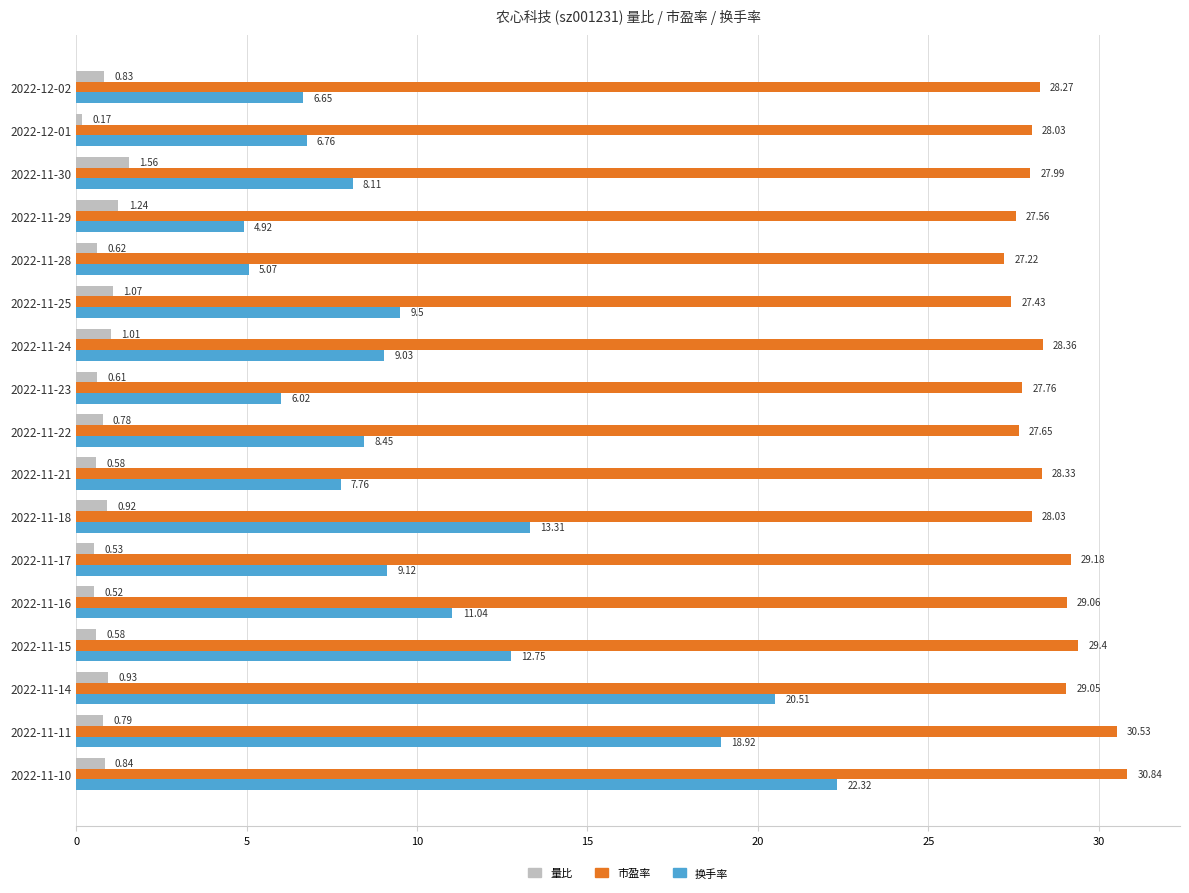

Rank the categories by 换手率 value from lowest to highest.

2022-11-29, 2022-11-28, 2022-11-23, 2022-12-02, 2022-12-01, 2022-11-21, 2022-11-30, 2022-11-22, 2022-11-24, 2022-11-17, 2022-11-25, 2022-11-16, 2022-11-15, 2022-11-18, 2022-11-11, 2022-11-14, 2022-11-10